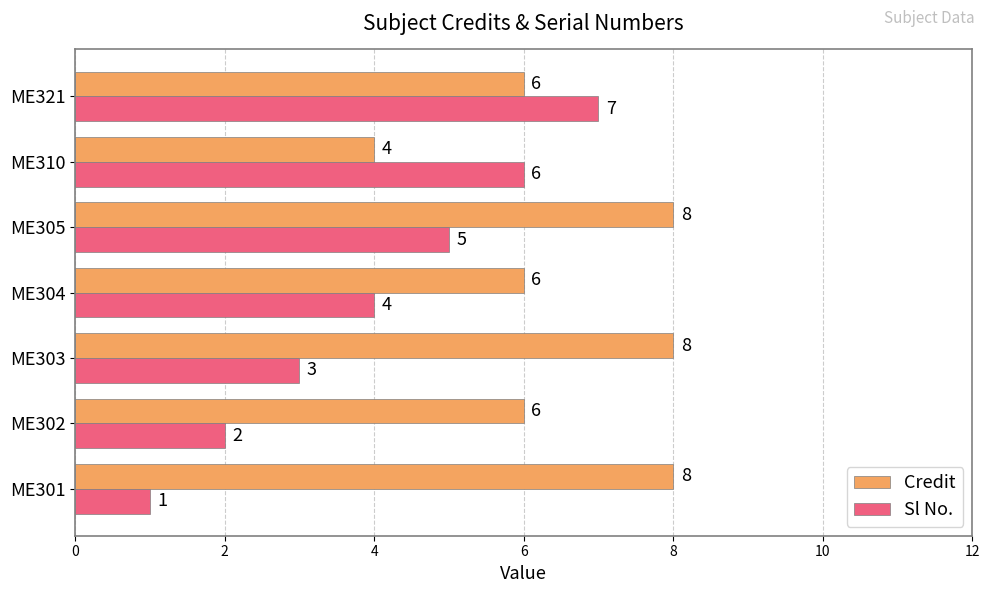

Which series has the largest total across all categories?

Credit